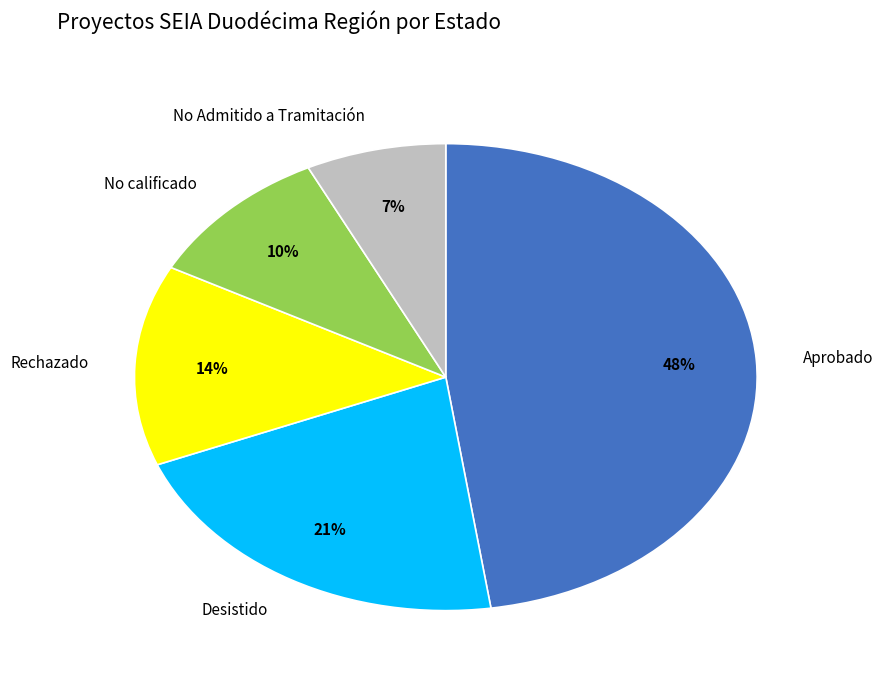

Is there any slice that represents more than half of the pie?

No